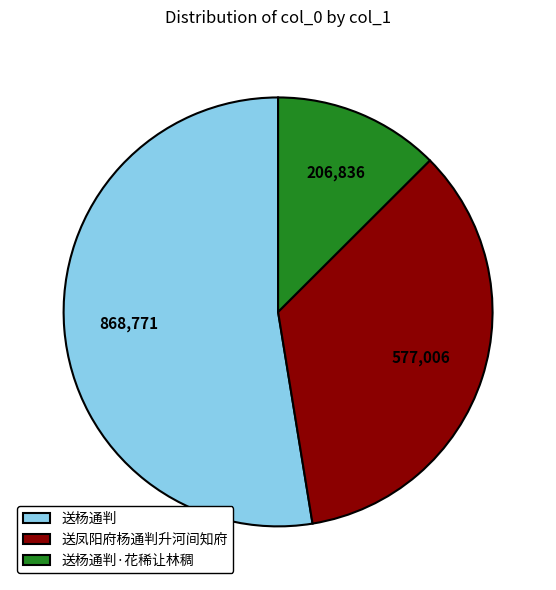

Rank the categories by value from highest to lowest.

送杨通判, 送凤阳府杨通判升河间知府, 送杨通判·花稀让林稠